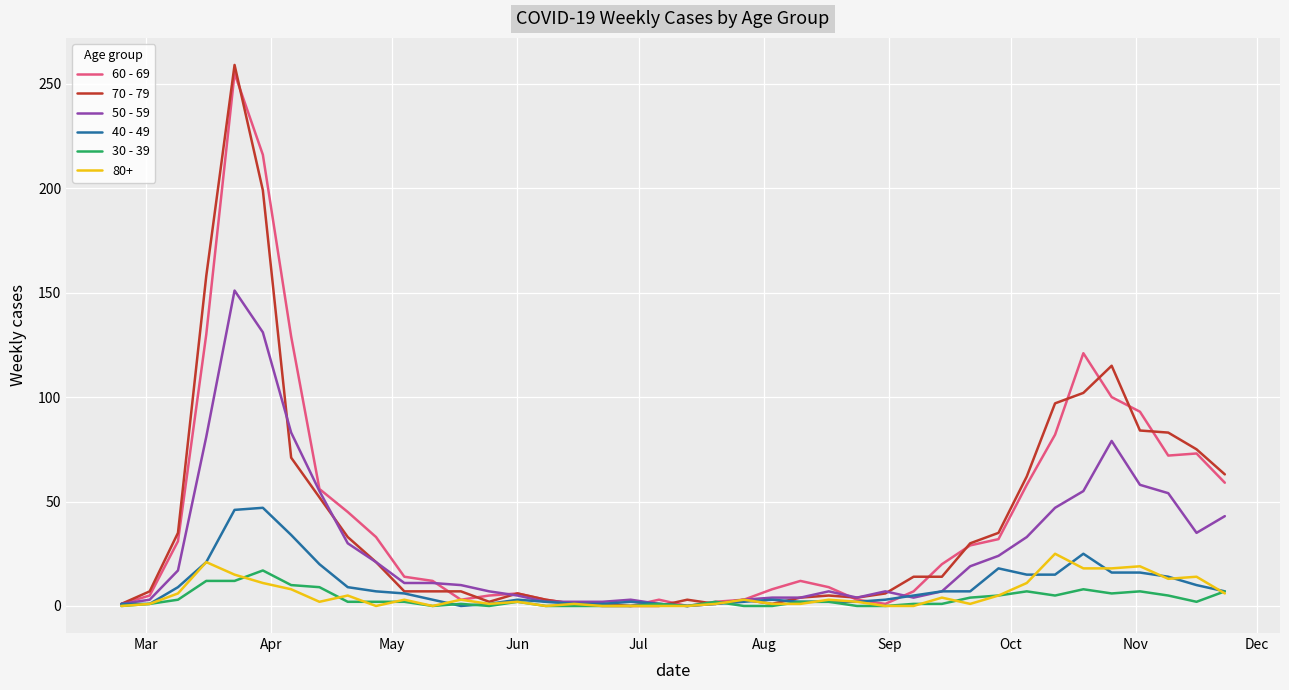

What is the maximum value shown in the chart?

259